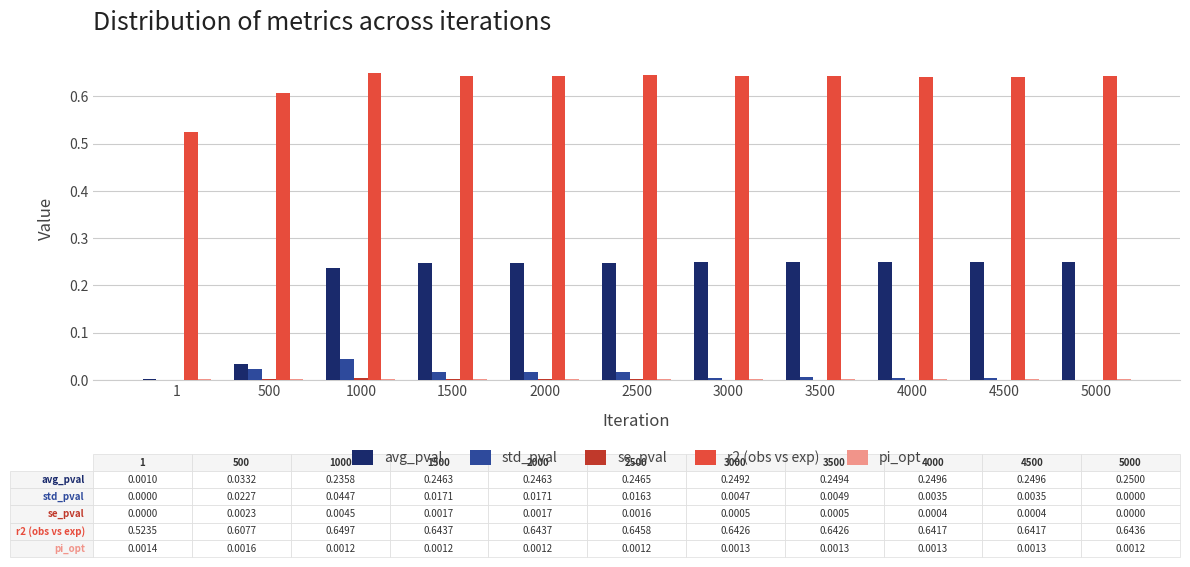

The value of r2 (obs vs exp) at 2000 is 0.2. True or false?

False